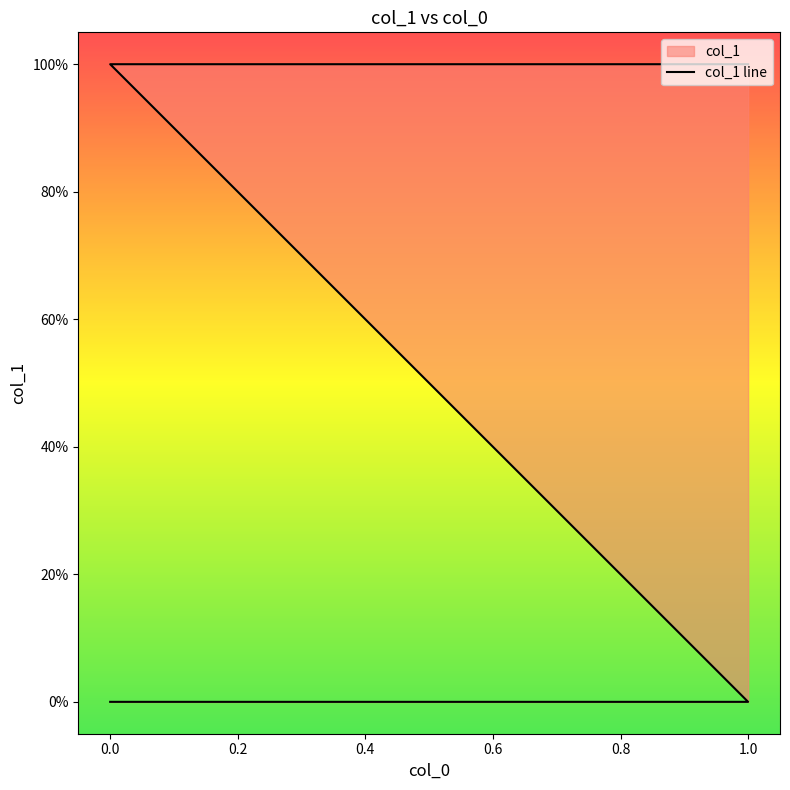

True or false: the data shows 1 at 1.0.

False